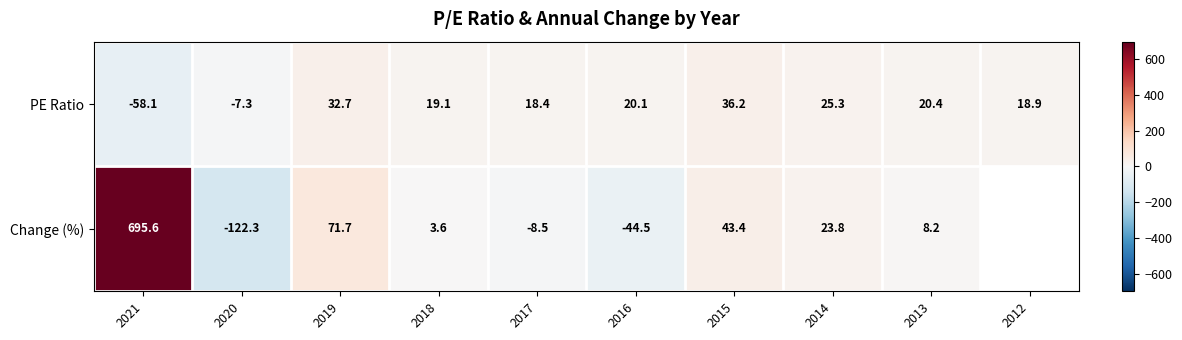

List the labels in order of PE Ratio value, smallest first.

2021, 2020, 2017, 2012, 2018, 2016, 2013, 2014, 2019, 2015